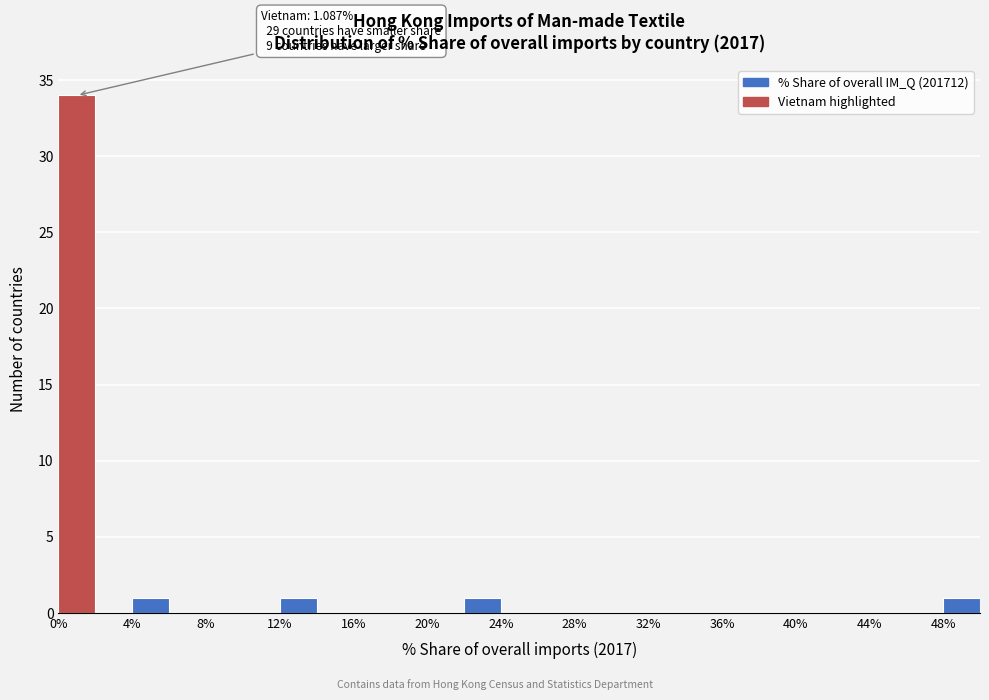

Which range on the x-axis has the tallest bar?

0 to 2